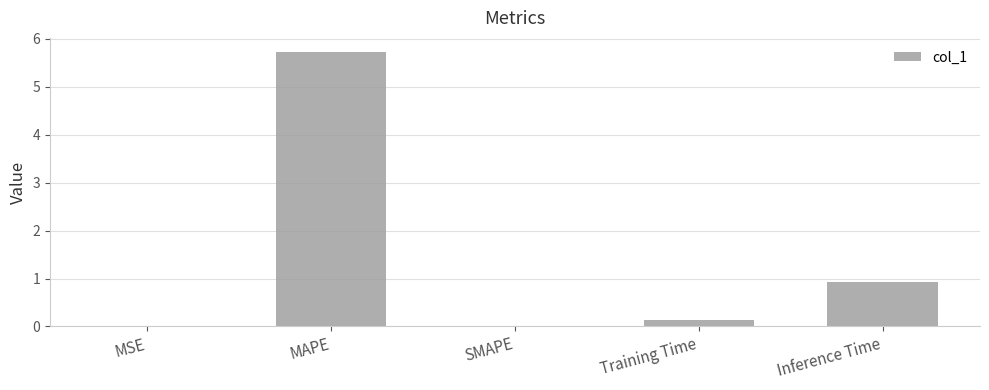

What value does the data have at MAPE?

5.7